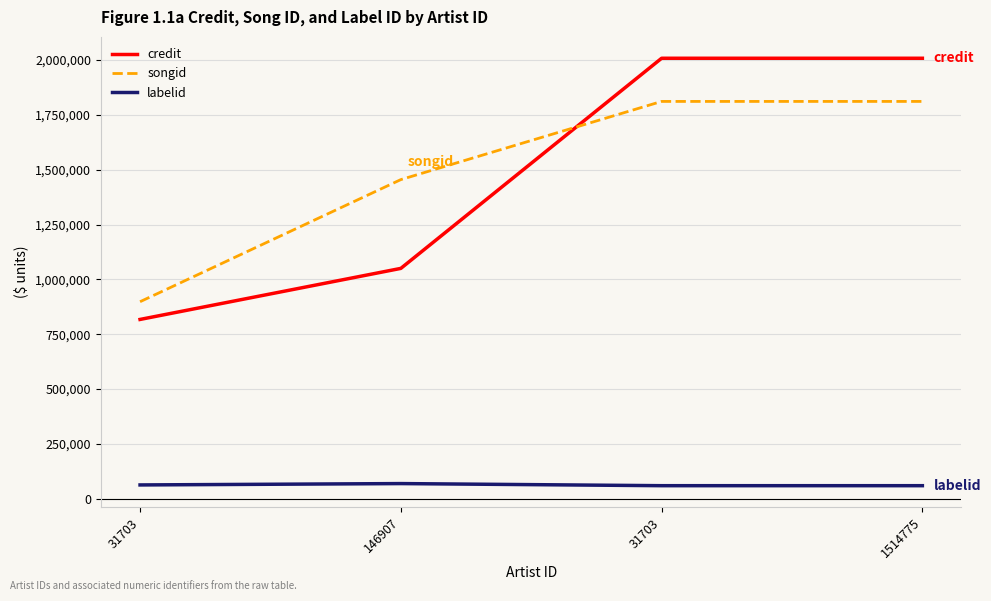

What are all the series names shown in the legend?

credit, songid, labelid